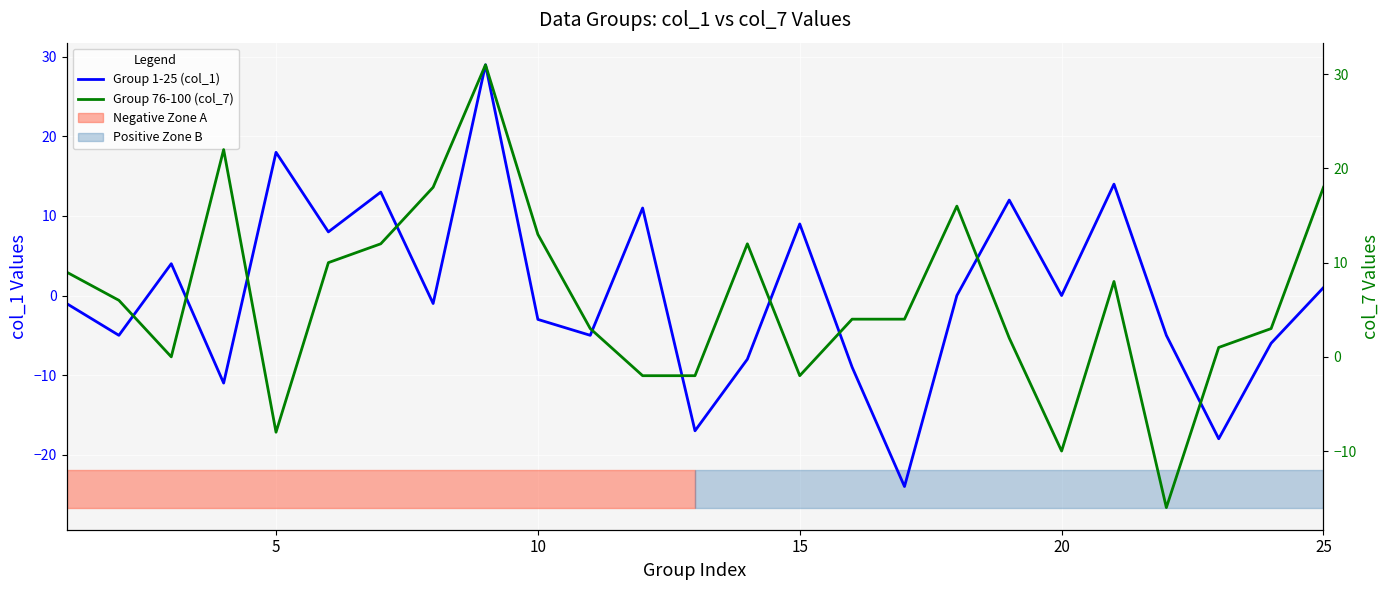

How many interior local valleys does the Group 76-100 (col_7) series have?

5